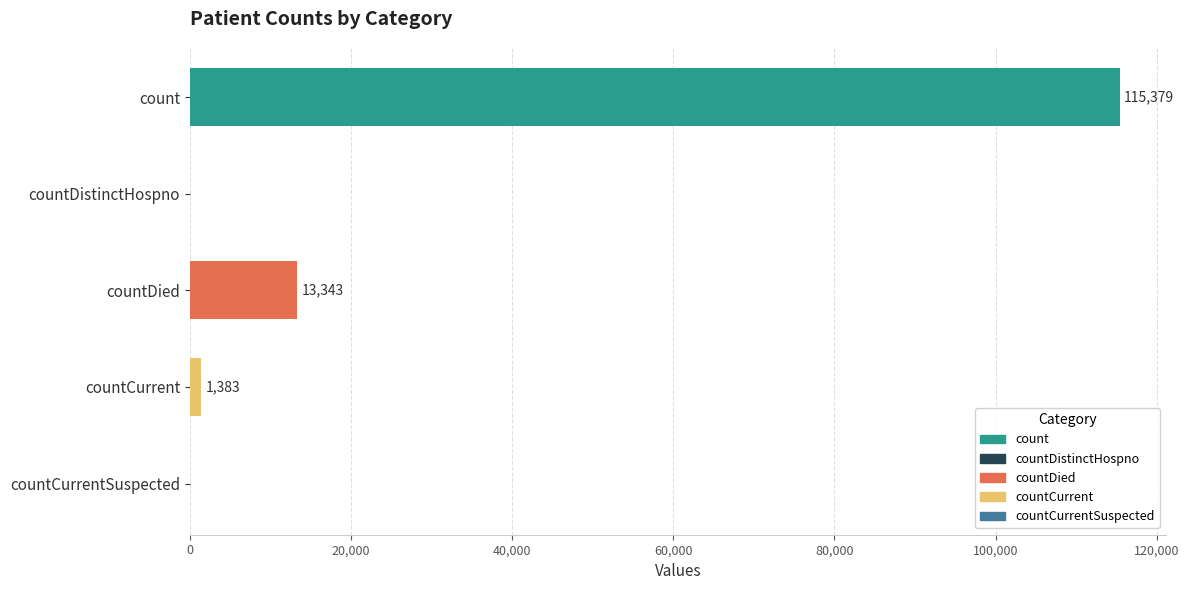

What is the sum of all values?

130105